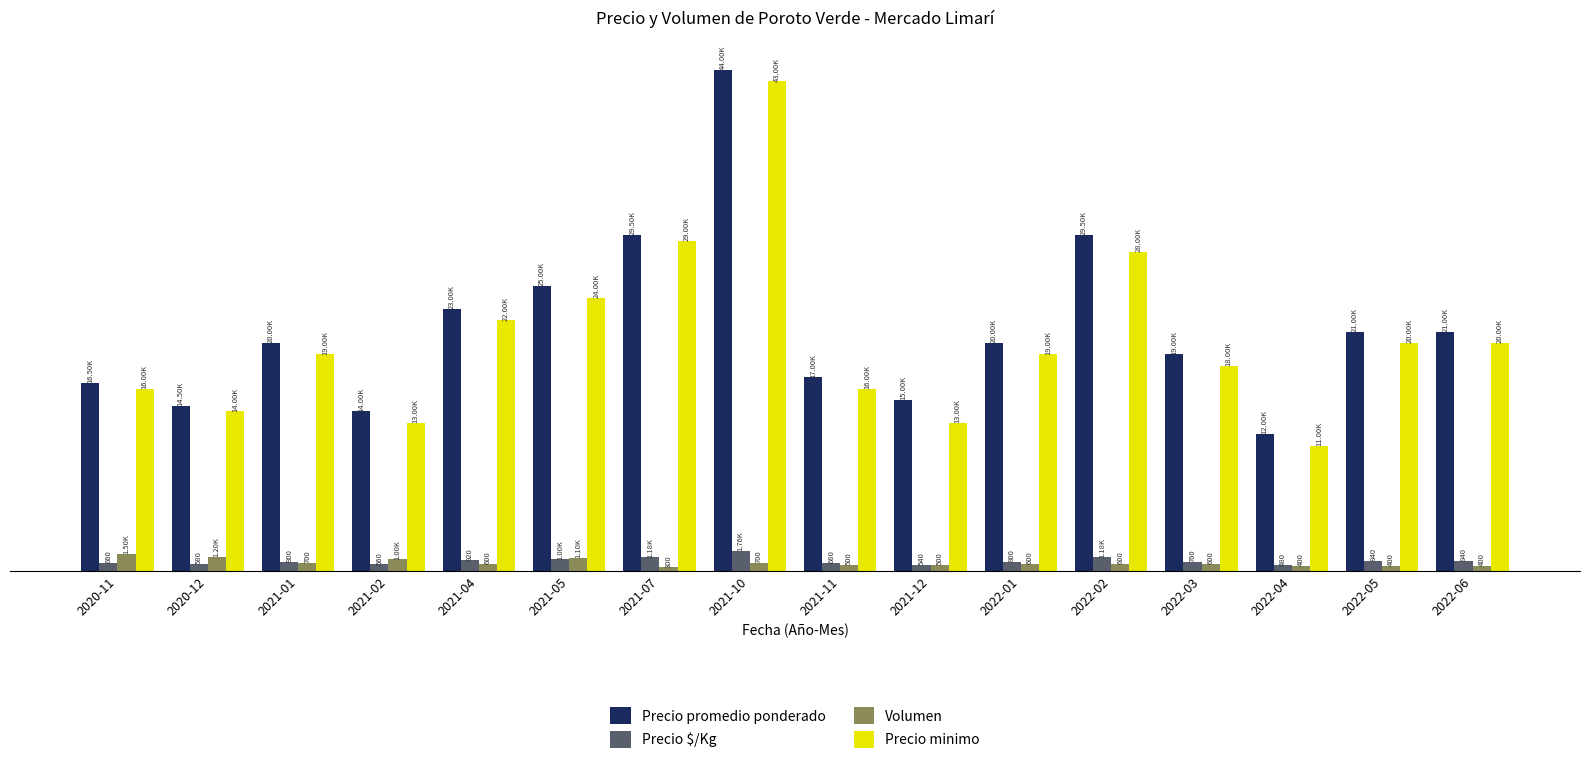

What is the sum of all Precio minimo values?

325000